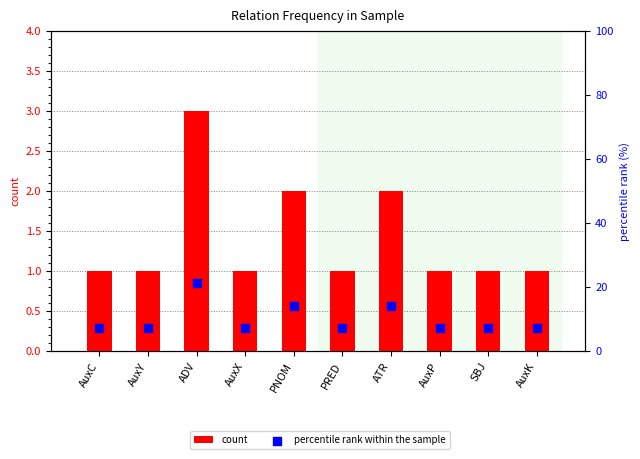

What are all the series names shown in the legend?

count, percentile rank within the sample